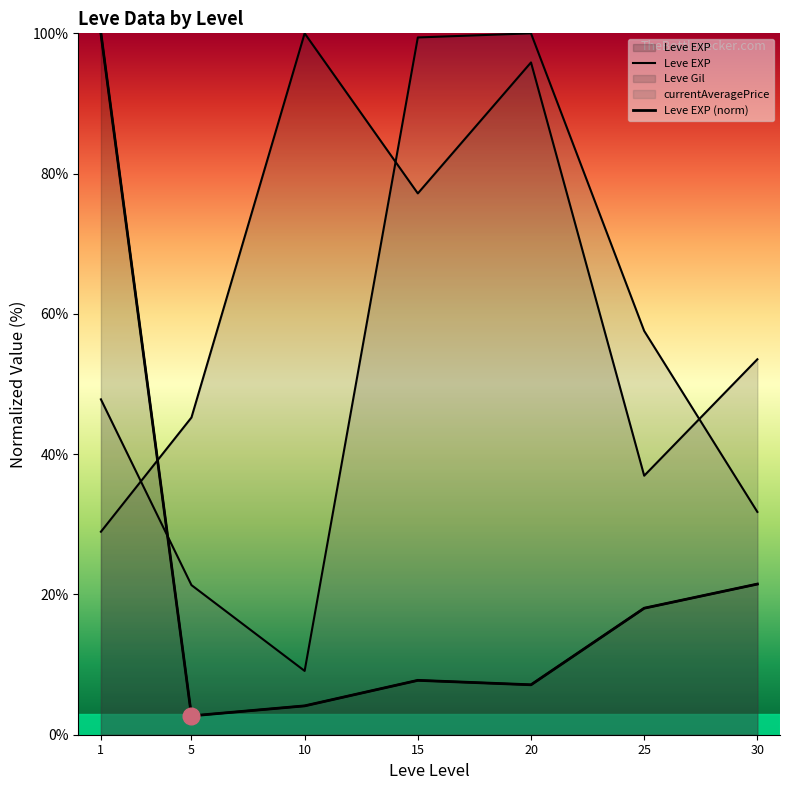

How many lines are shown in the chart?

2